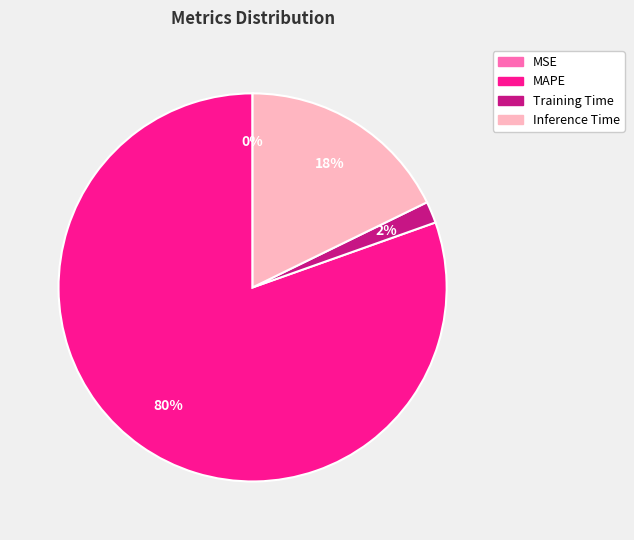

Which has a higher value, Training Time or Inference Time?

Inference Time